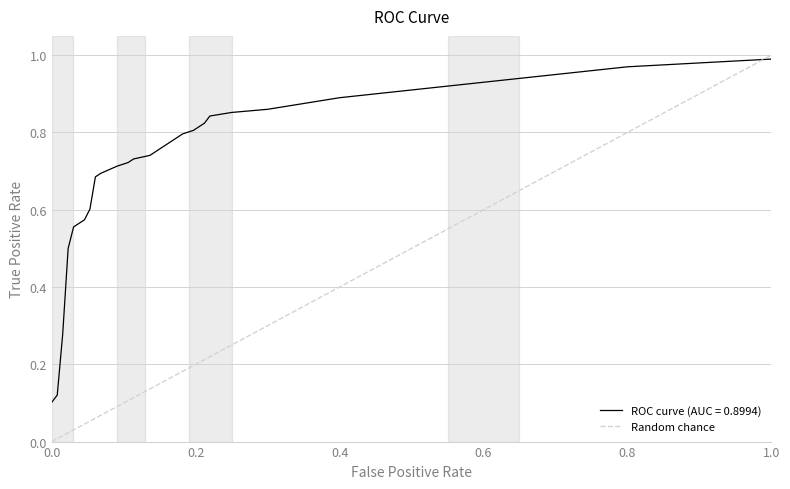

Is it true that ROC curve (AUC = 0.8994) equals 1.0 at 1.0?

True